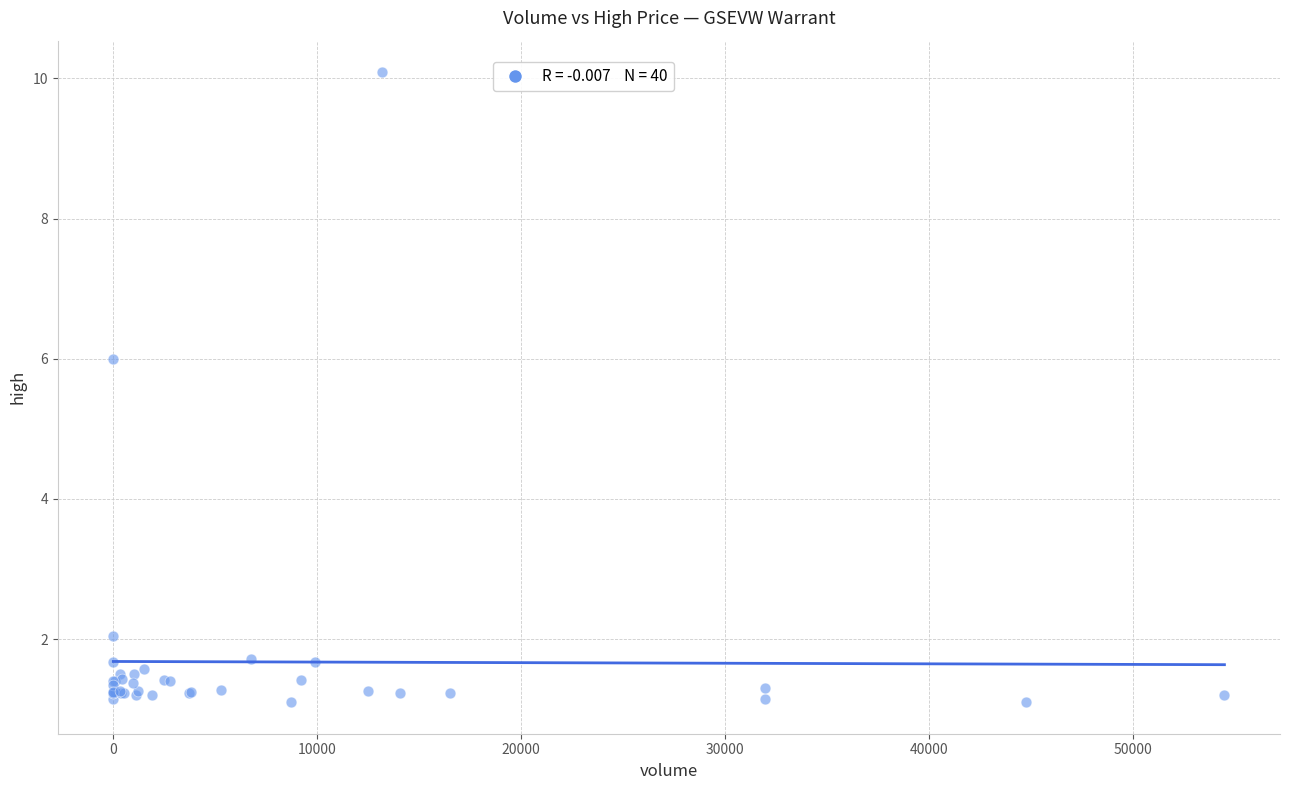

What Y value in the scatter plot is closest to 5?

6.0